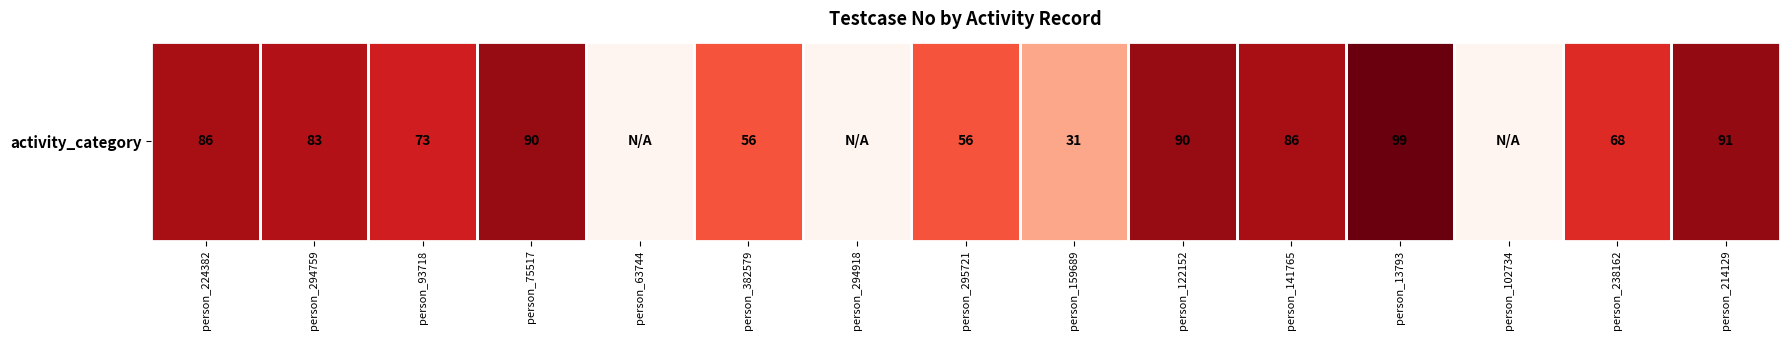

Reading right to left, what are all the values shown in this chart?

person_214129=91	person_238162=68	person_102734=0	person_13793=99	person_141765=86	person_122152=90	person_159689=31	person_295721=56	person_294918=0	person_382579=56	person_63744=0	person_75517=90	person_93718=73	person_294759=83	person_224382=86